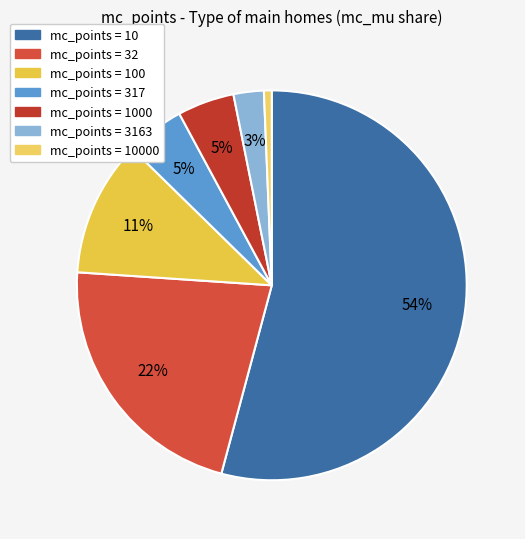

Rank the categories by value from highest to lowest.

10, 32, 100, 317, 1000, 3163, 10000